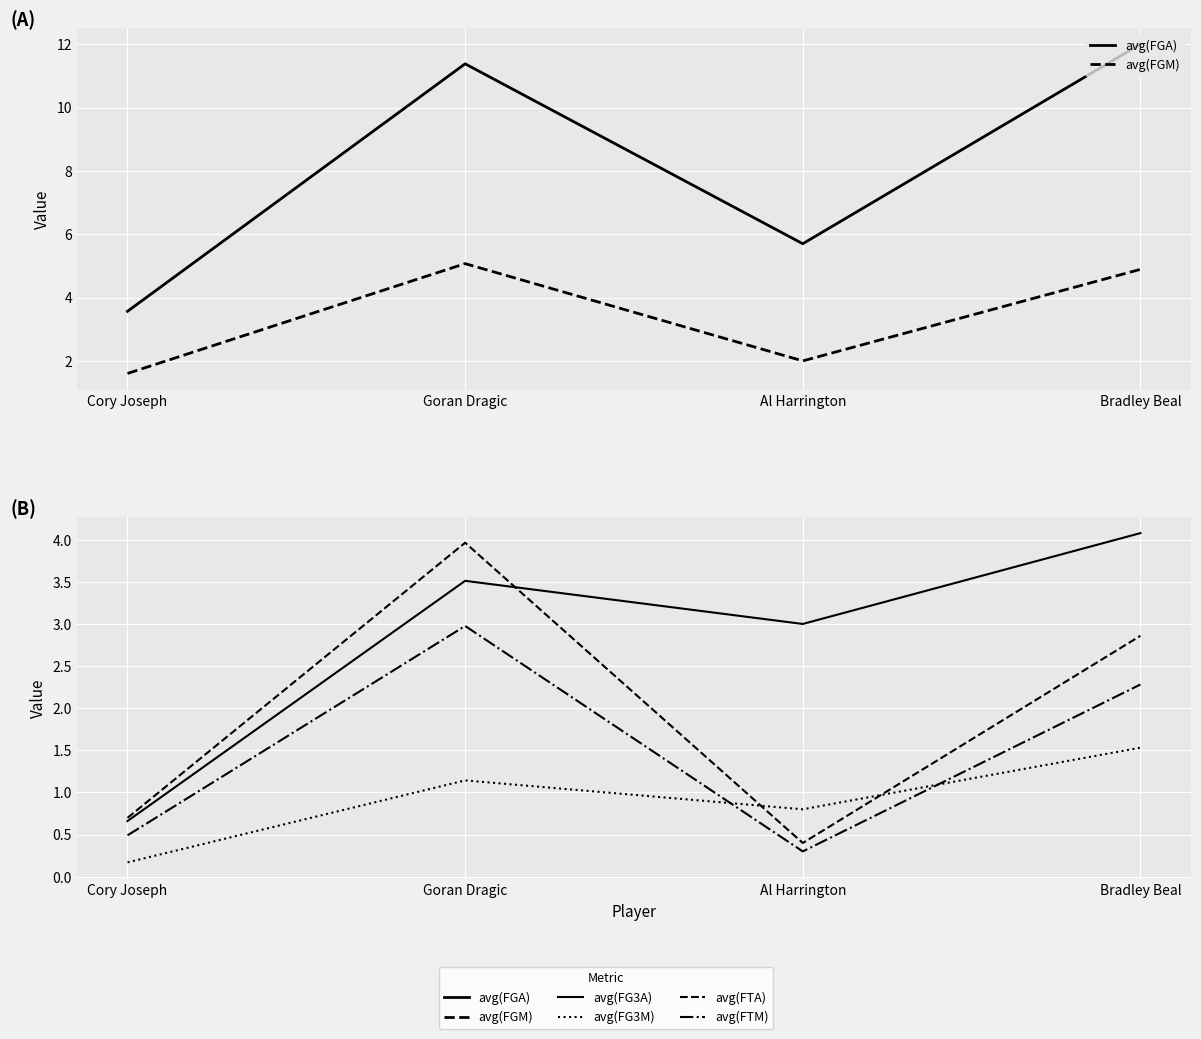

Reading left to right, list all the values displayed in this chart.

avg(FGA): 3.6	11.4	5.7	12.0
avg(FGM): 1.6	5.1	2.0	4.9
avg(FG3A): 0.7	3.5	3.0	4.1
avg(FG3M): 0.2	1.1	0.8	1.5
avg(FTA): 0.7	4.0	0.4	2.9
avg(FTM): 0.5	3.0	0.3	2.3